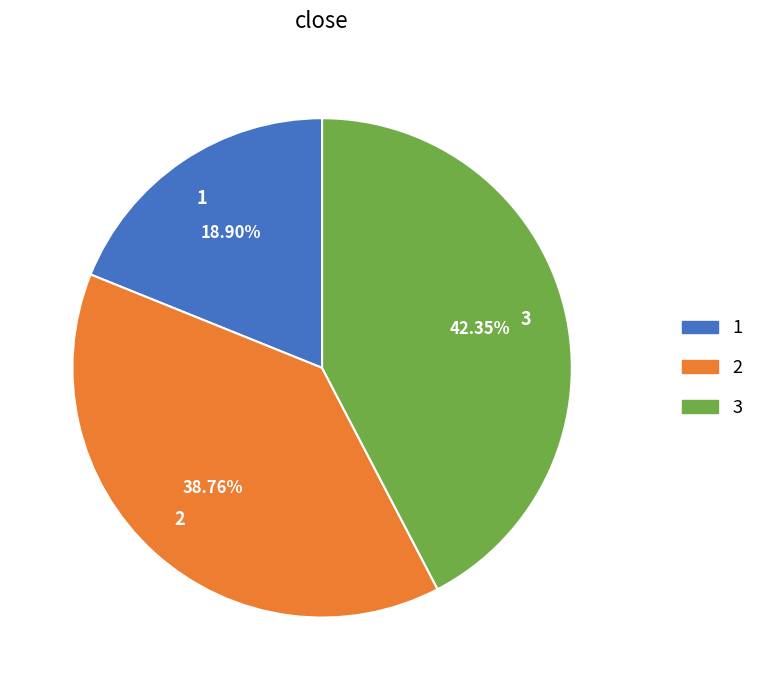

Is 3 the majority of the pie?

No